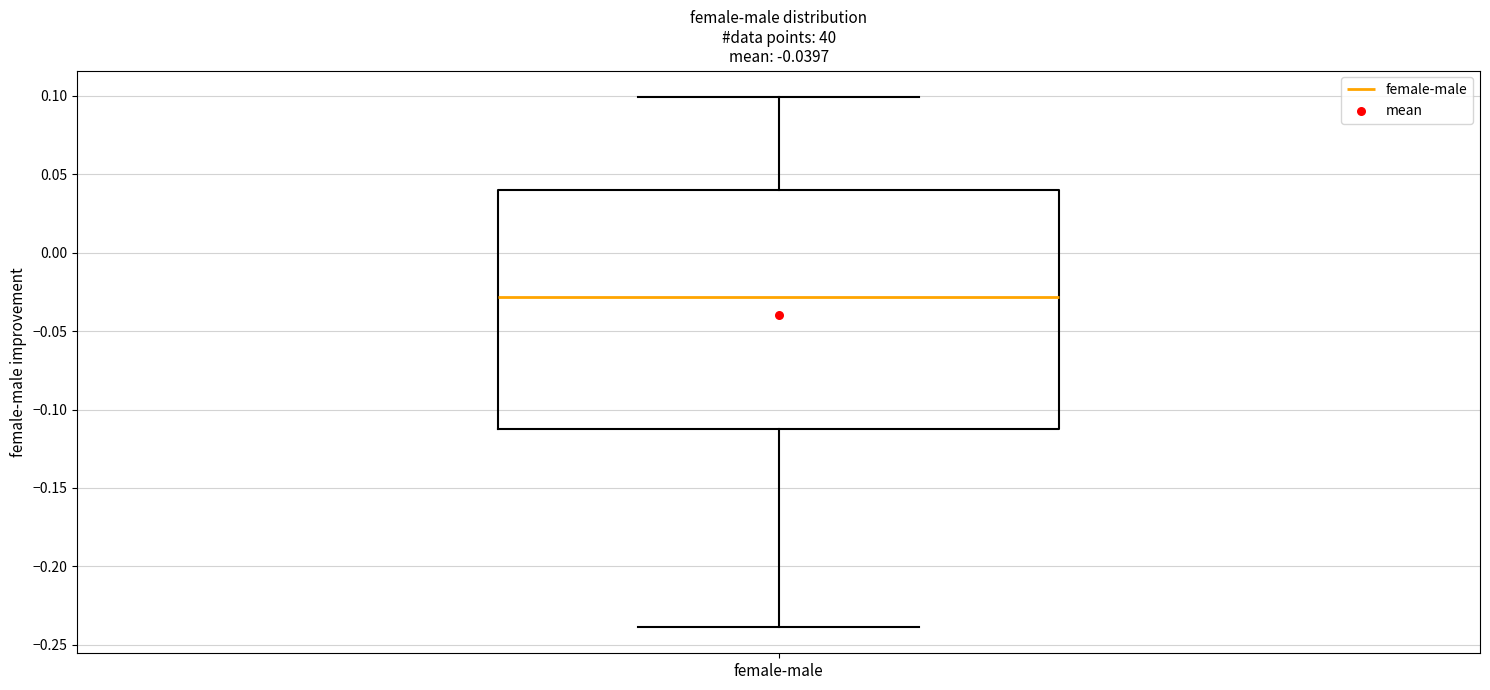

Read this box plot against the y-axis: the position of the median line, the range covered by the box, and the ends of both whiskers. The values are not printed on the chart, so give them approximately, as read against the axis.

median -0.03, box -0.11 to 0.04, whiskers -0.24 to 0.10